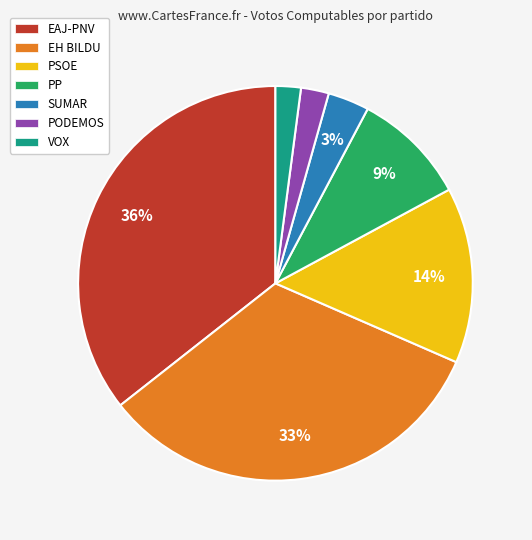

What is the ratio of the value at VOX to the value at PP?

0.2